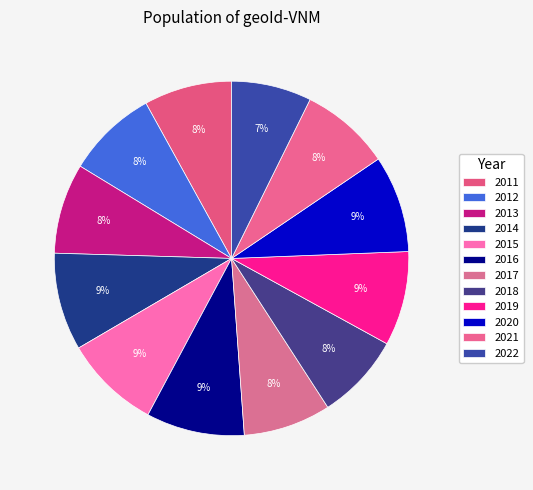

How many slices are in this pie chart?

12